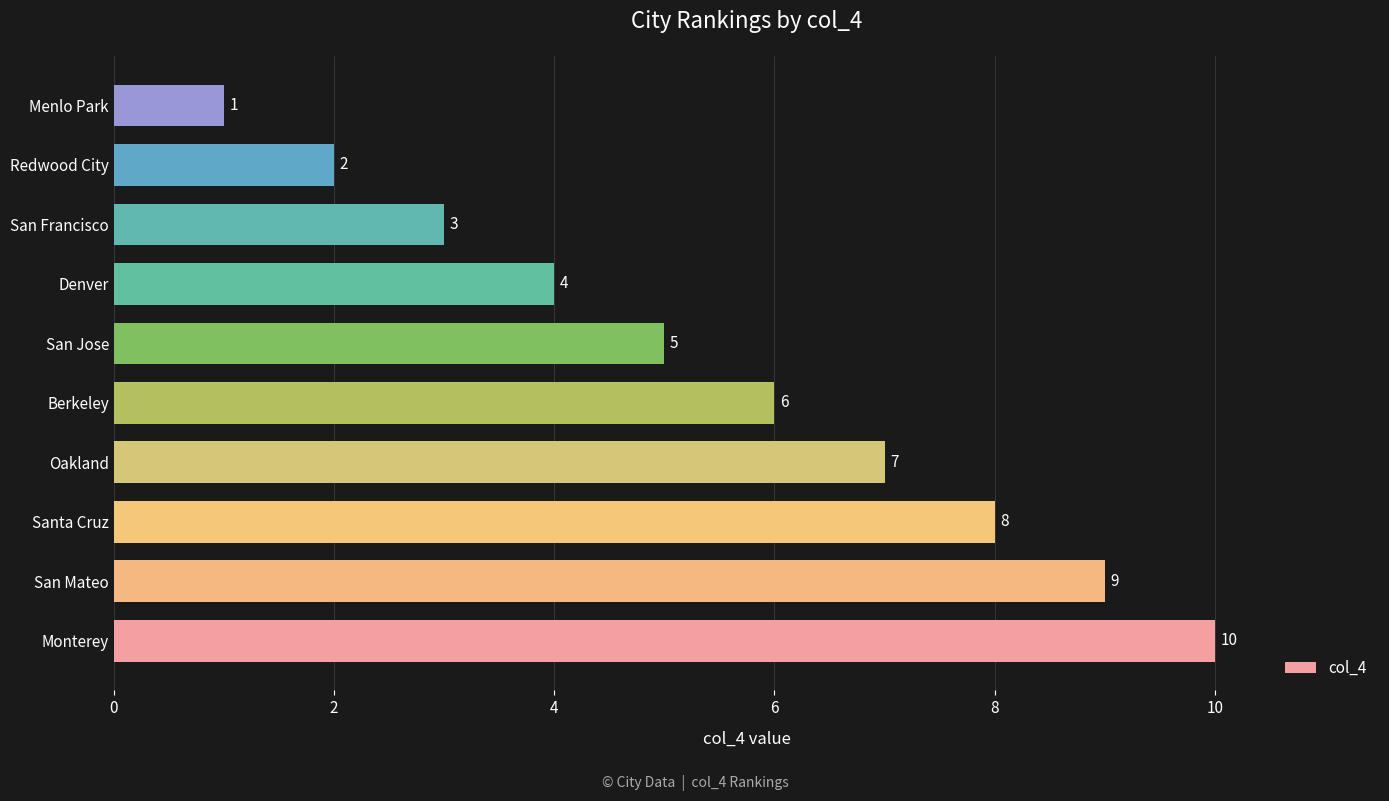

Is it true that the value at Berkeley is 8?

False